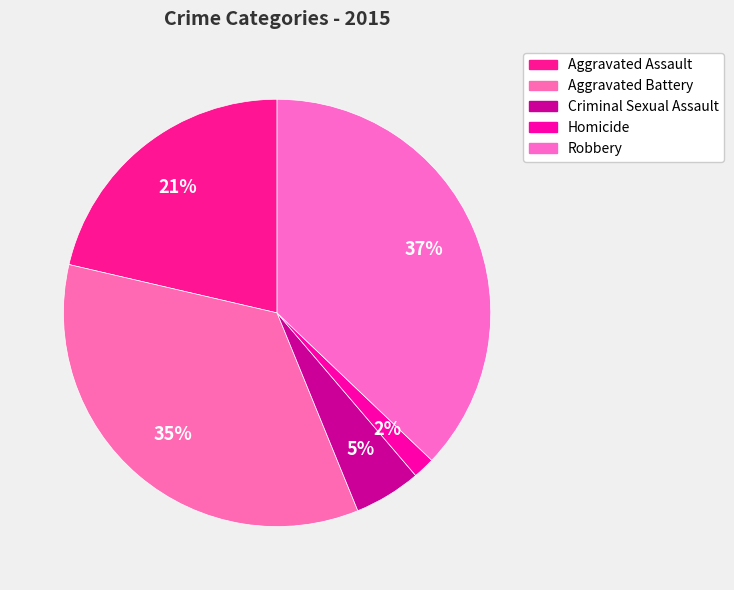

Does any single category account for the majority?

No